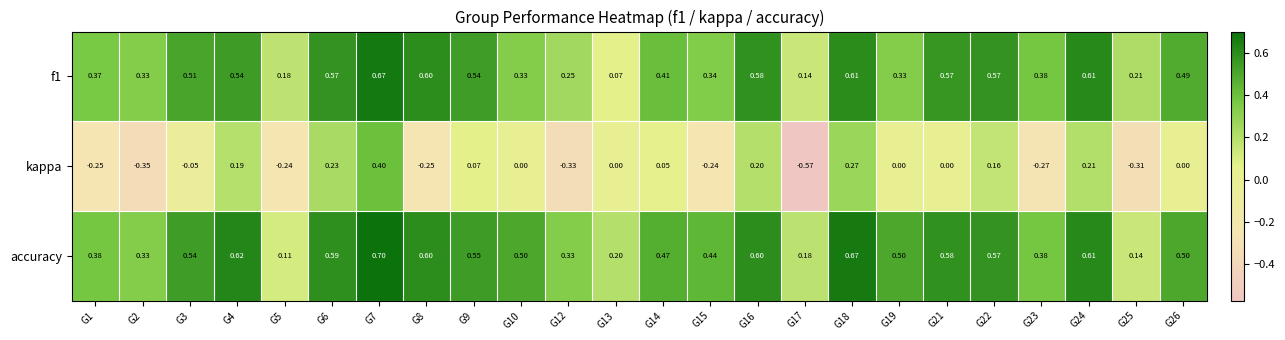

Between G8 and G9, which series saw the biggest shift?

kappa